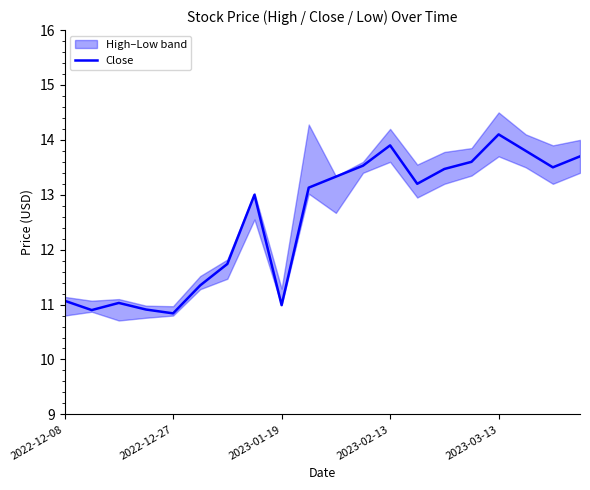

The chart shows a value of 13.5 at 14. True or false?

True